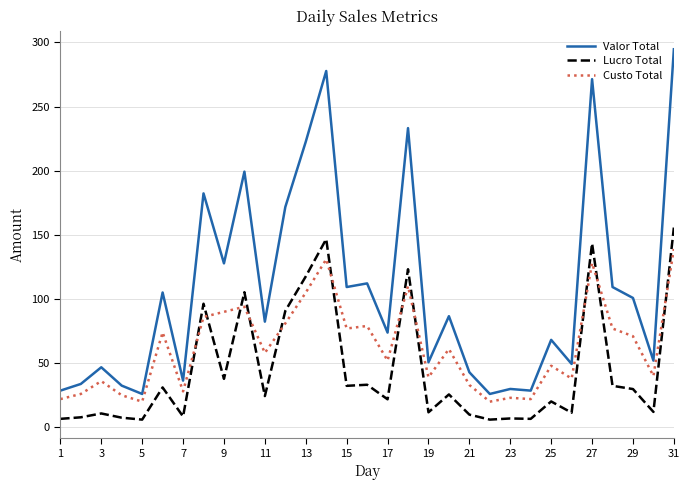

Which series ends up on top after the final intersection of Custo Total and Lucro Total?

Lucro Total